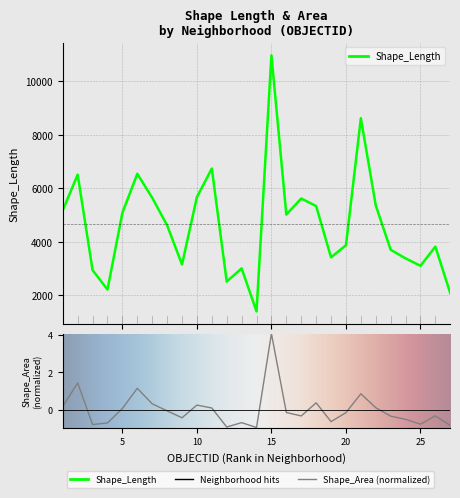

Between 17 and 18, which series saw the biggest shift?

Shape_Length